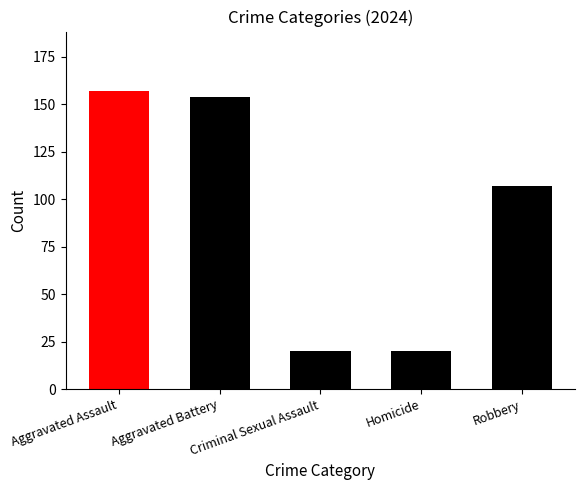

At which label is the value closest to 88?

Robbery